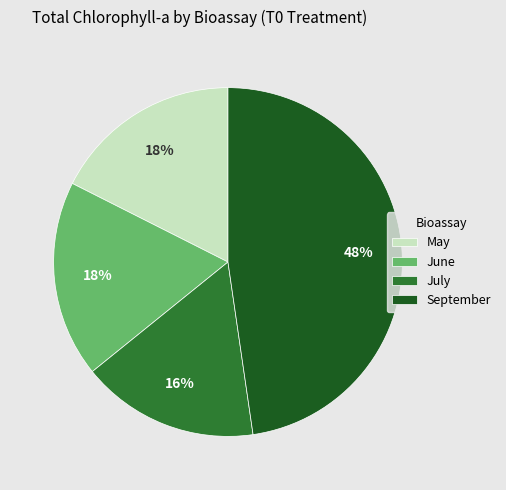

Do May and July together represent more than half of the pie?

No